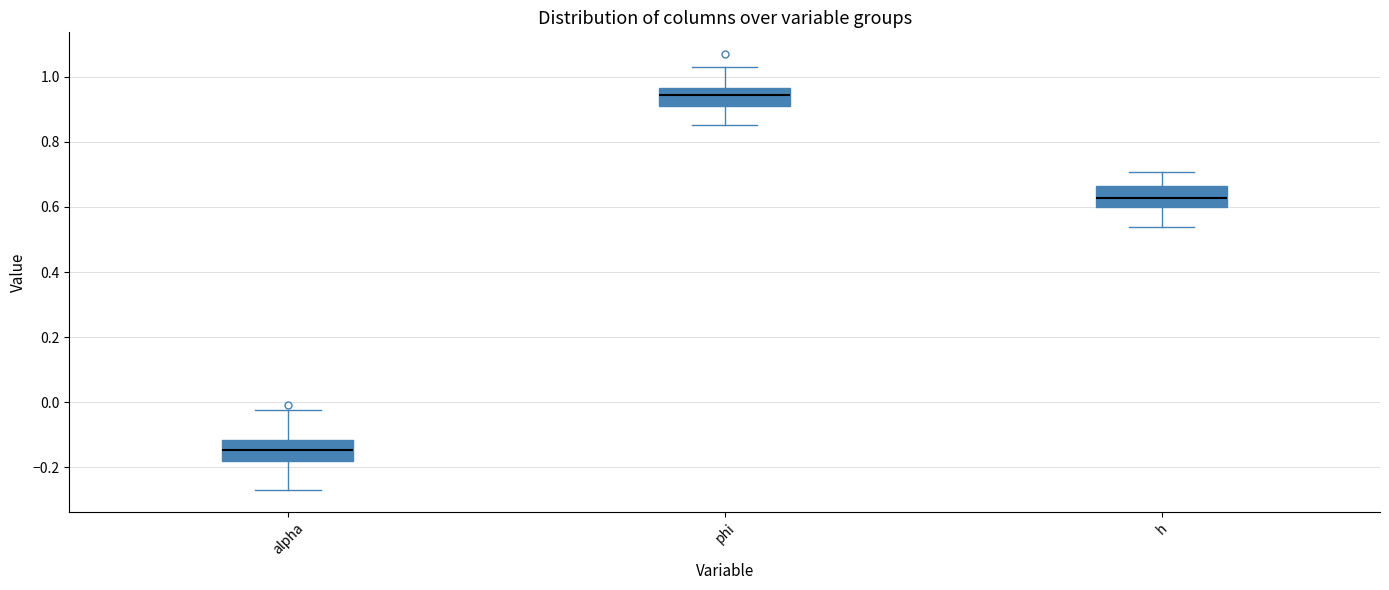

Which box has the highest median line?

phi